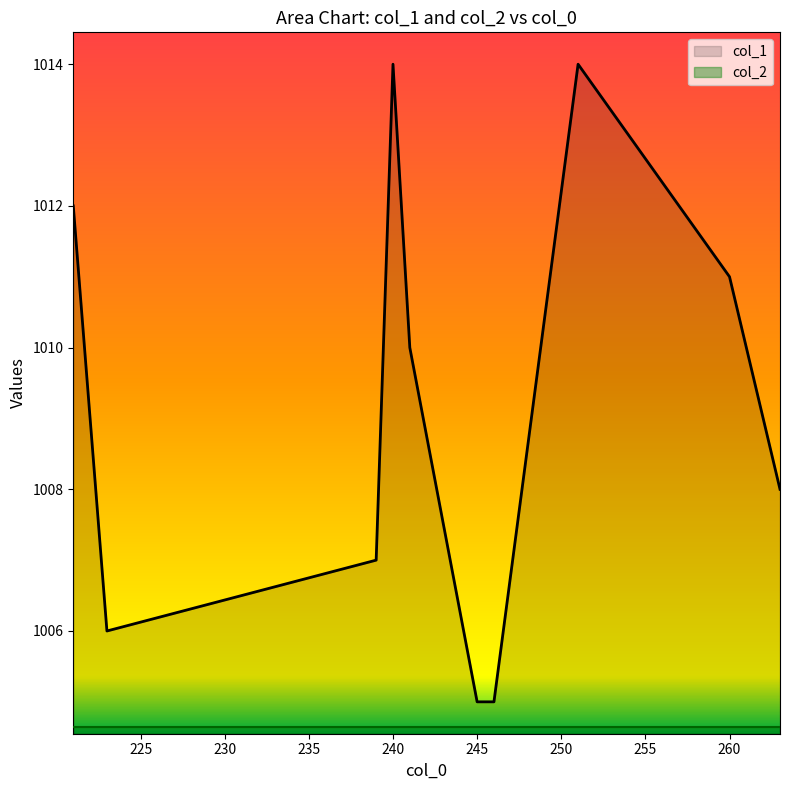

Rank the series at 240 from lowest to highest value.

col_2, col_1